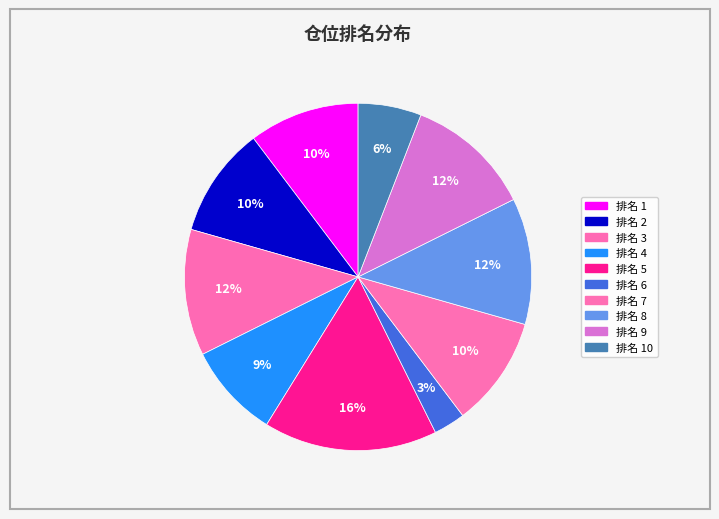

Which slice is the smallest?

6